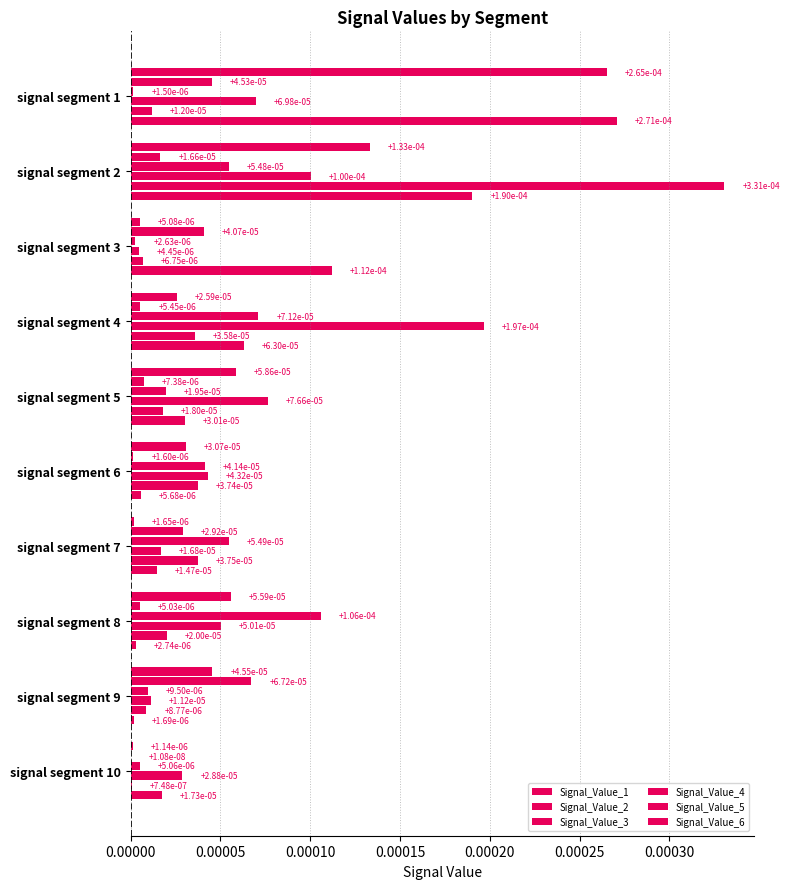

Which series has the widest spread of values?

Signal_Value_5